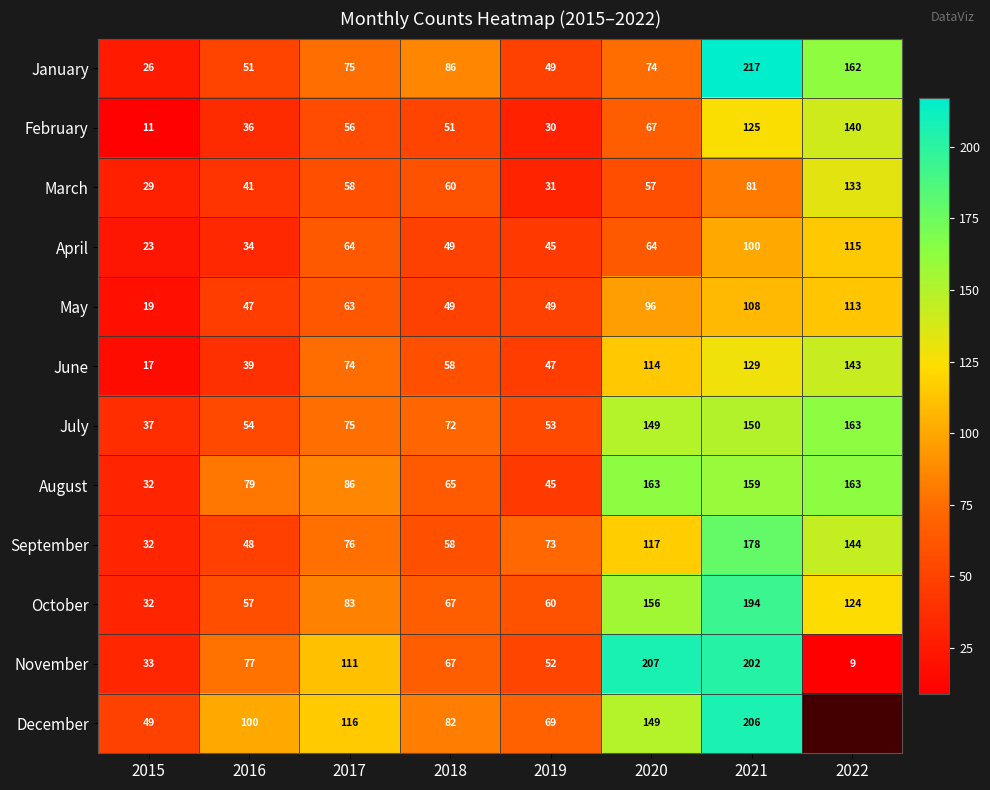

Is the value of June at 2015 greater than the value of December at 2015?

No